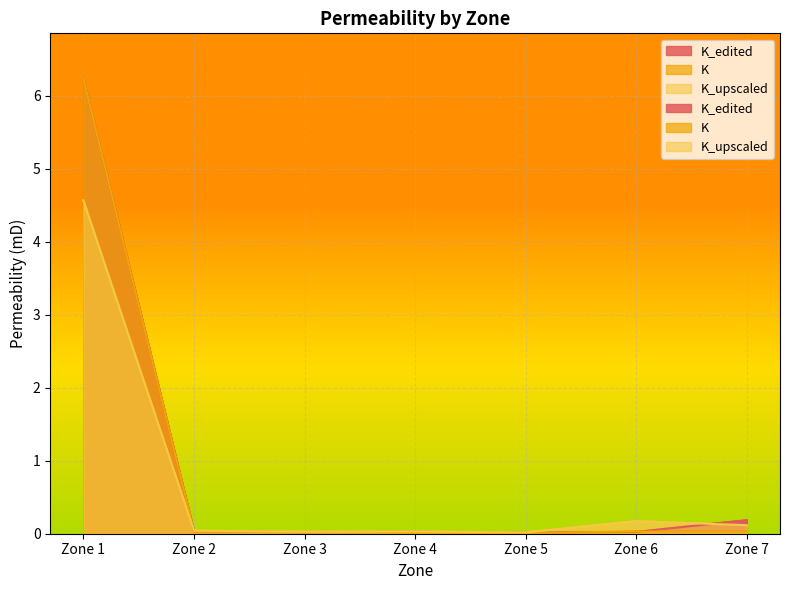

What are all the series names shown in the legend?

K_edited, K, K_upscaled